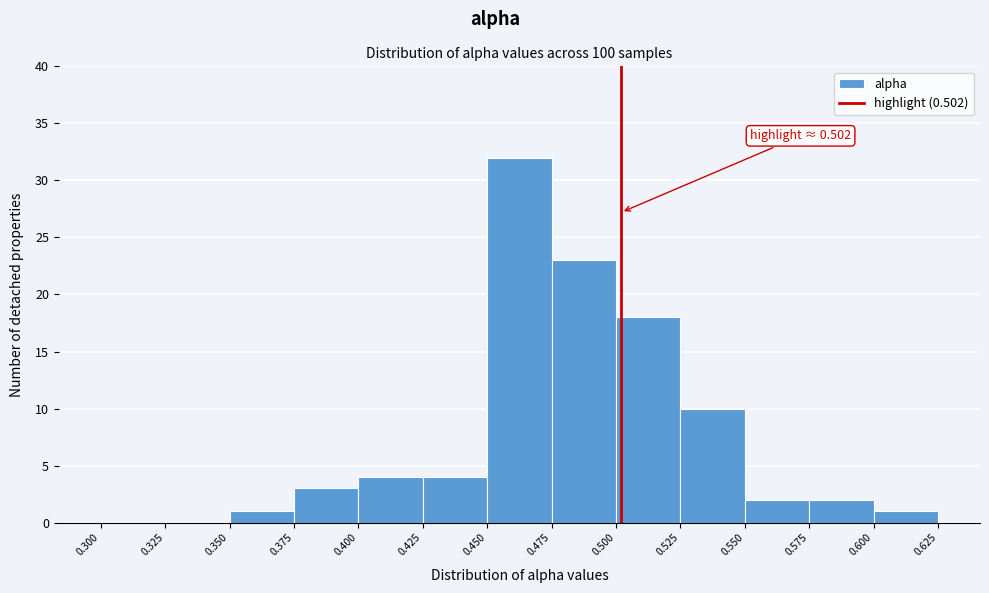

Over which range of the x-axis is the bar tallest?

0.450 to 0.475